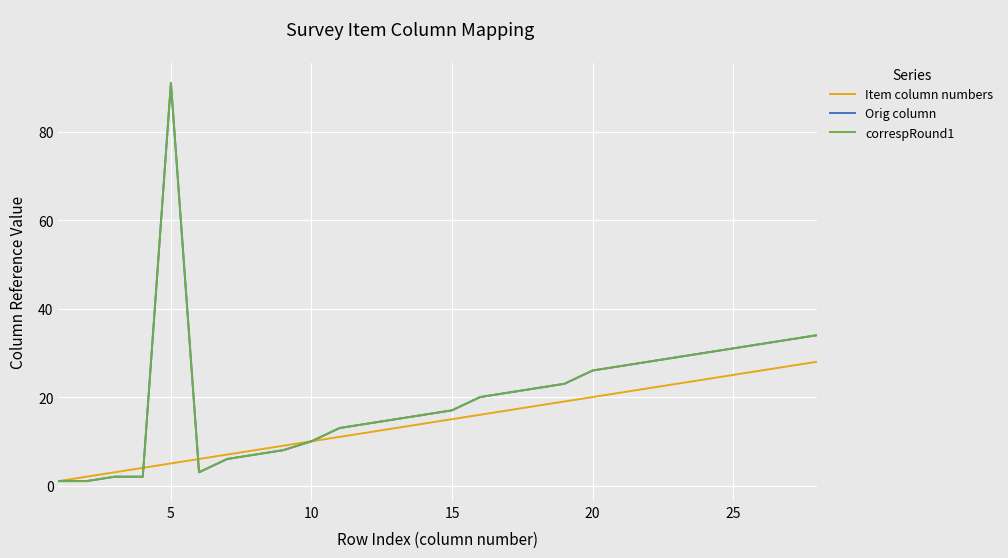

At how many categories does at least one series exceed 55?

1